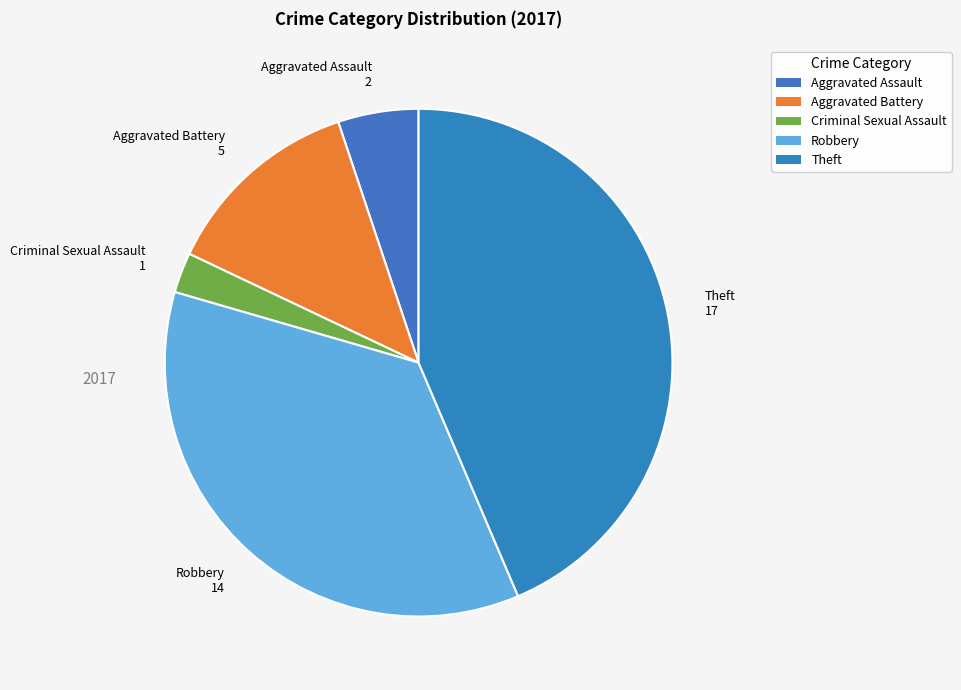

How many slices are in this pie chart?

5